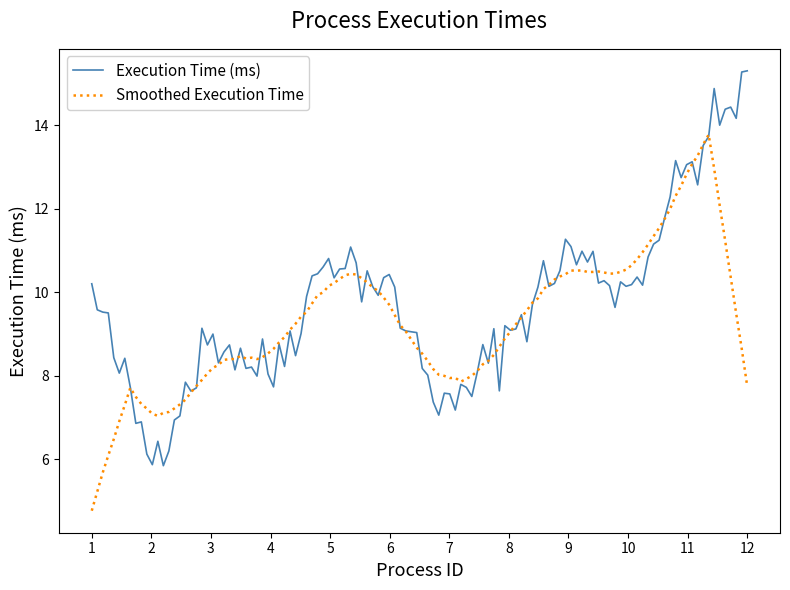

True or false: Smoothed Execution Time and Execution Time (ms) cross at least once.

True